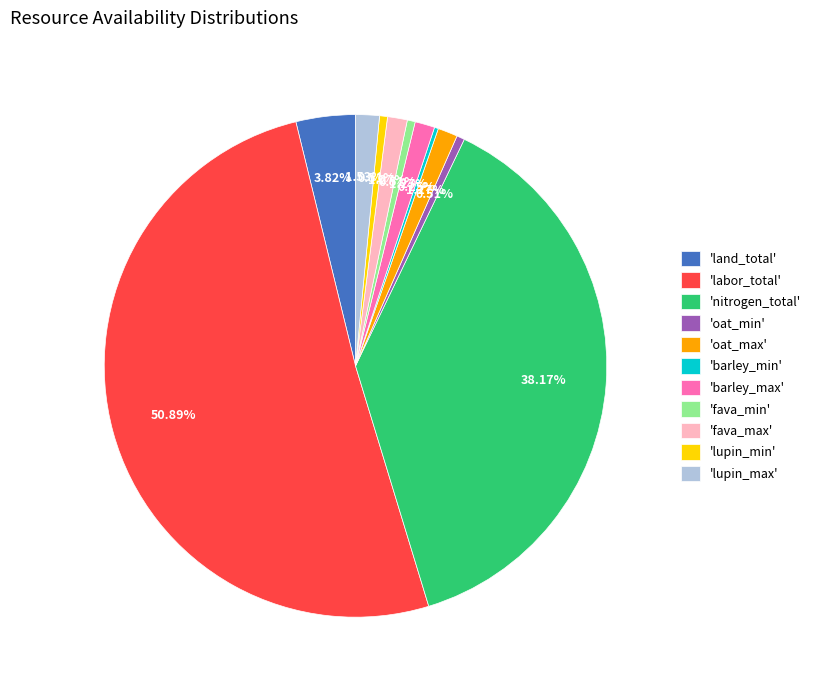

What is the majority slice?

'labor_total'